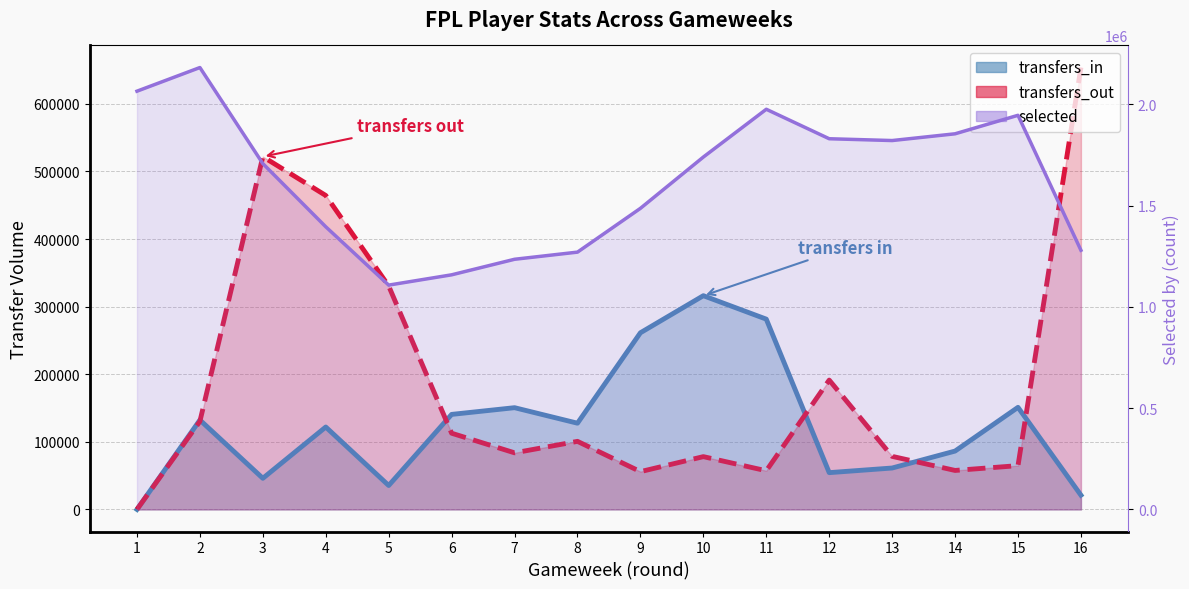

The transfers_in series shows 121918 at 4. True or false?

True